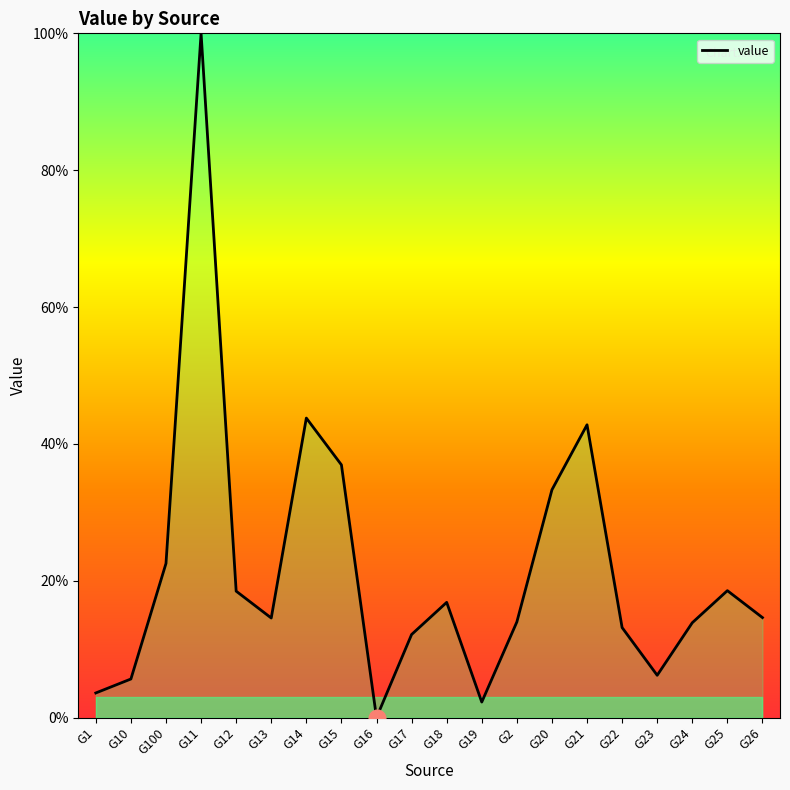

Where does the data first go above 14?

G100